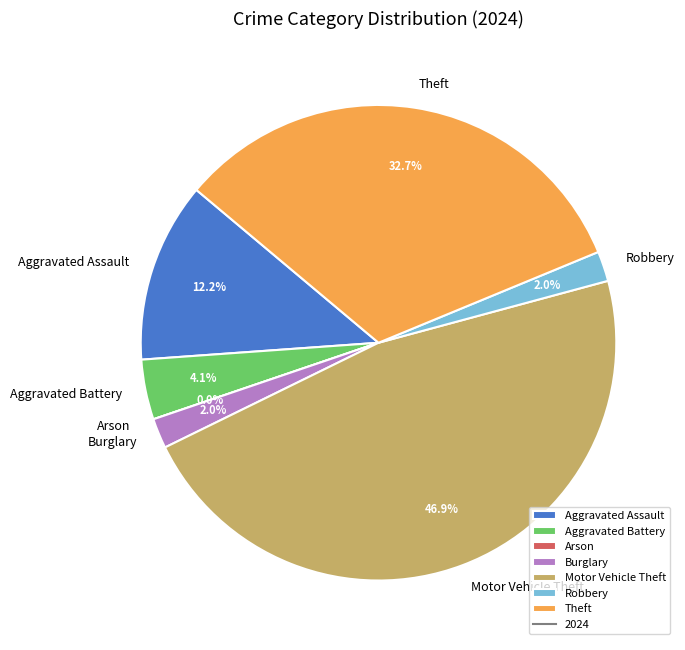

How many segments does this pie chart have?

7